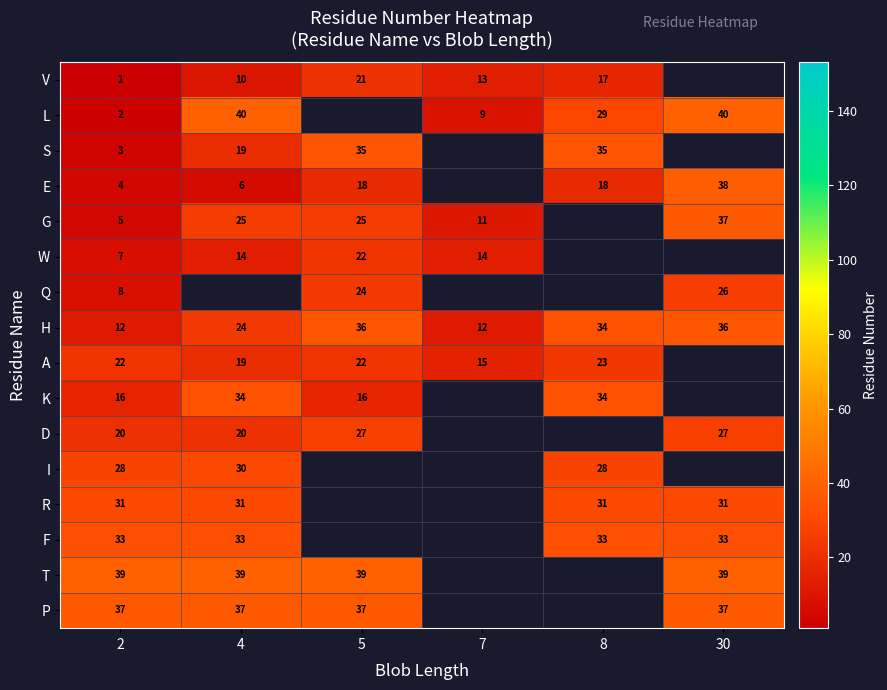

Which has a higher value, 7 or 4?

7